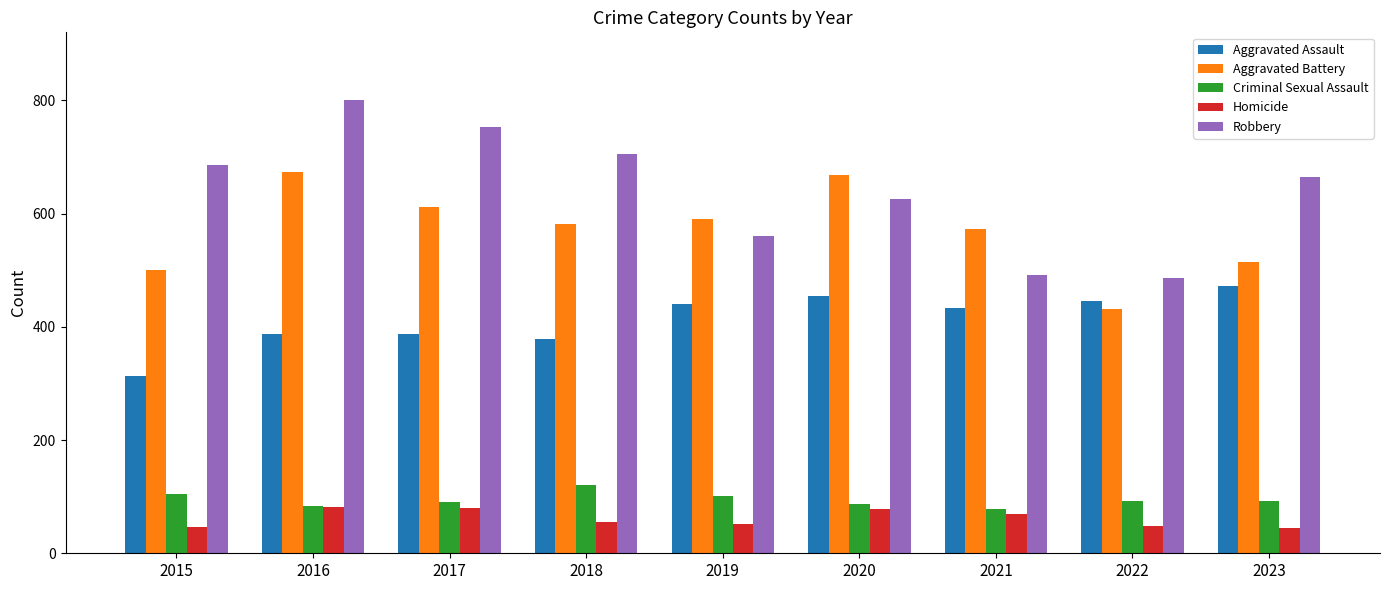

What is the maximum value shown in the chart?

800